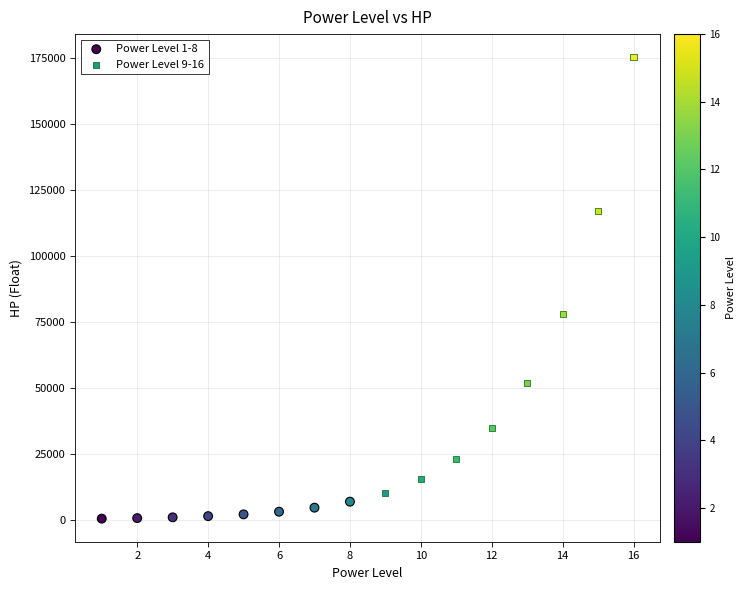

Which series has the widest spread of Y values?

Power Level 9-16